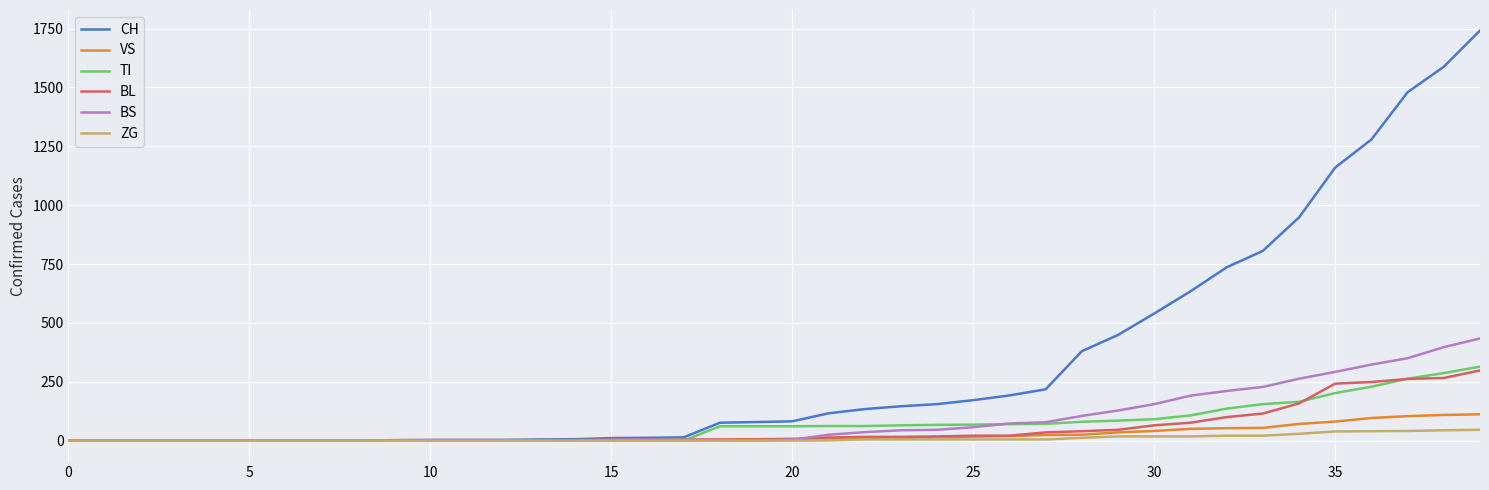

Which series has the largest total across all categories?

CH